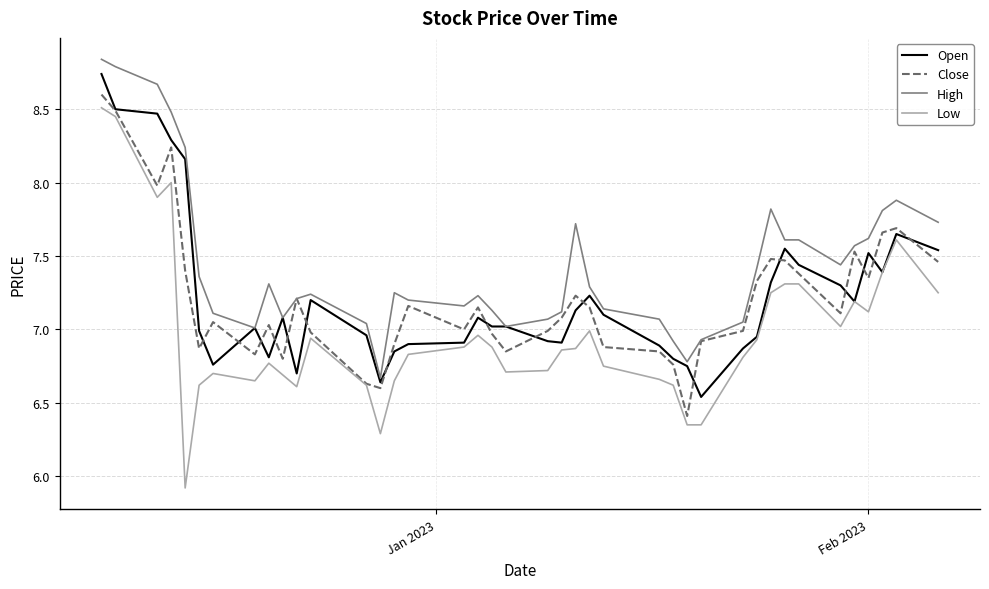

Which series has the largest range (max minus min)?

Low